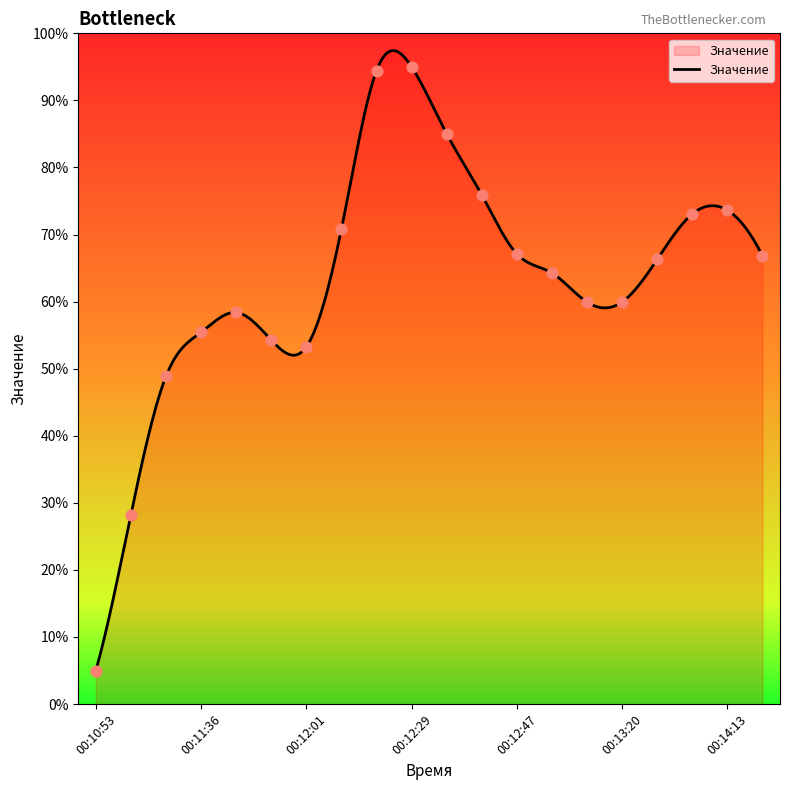

Between 00:10:53 and 00:11:36, which is larger?

00:11:36